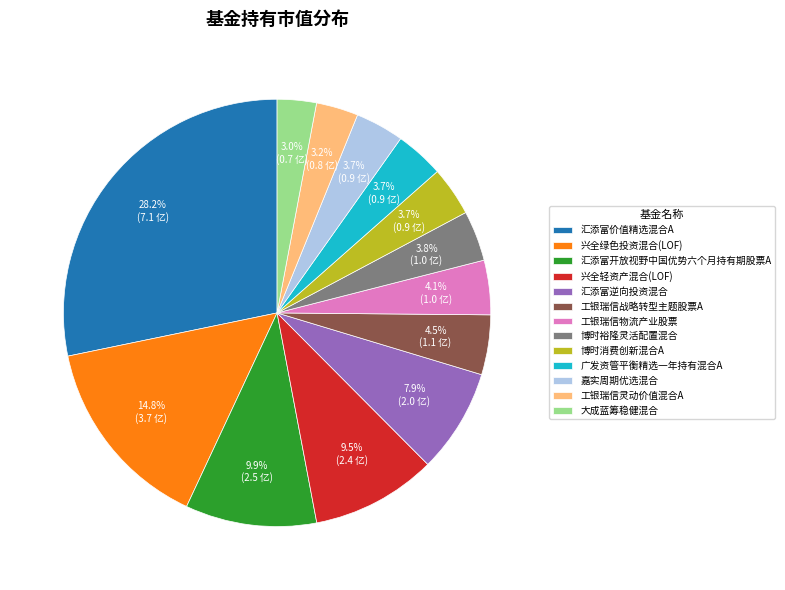

To the nearest percent, what is the combined percentage of 兴全轻资产混合(LOF) and 工银瑞信战略转型主题股票A?

14%